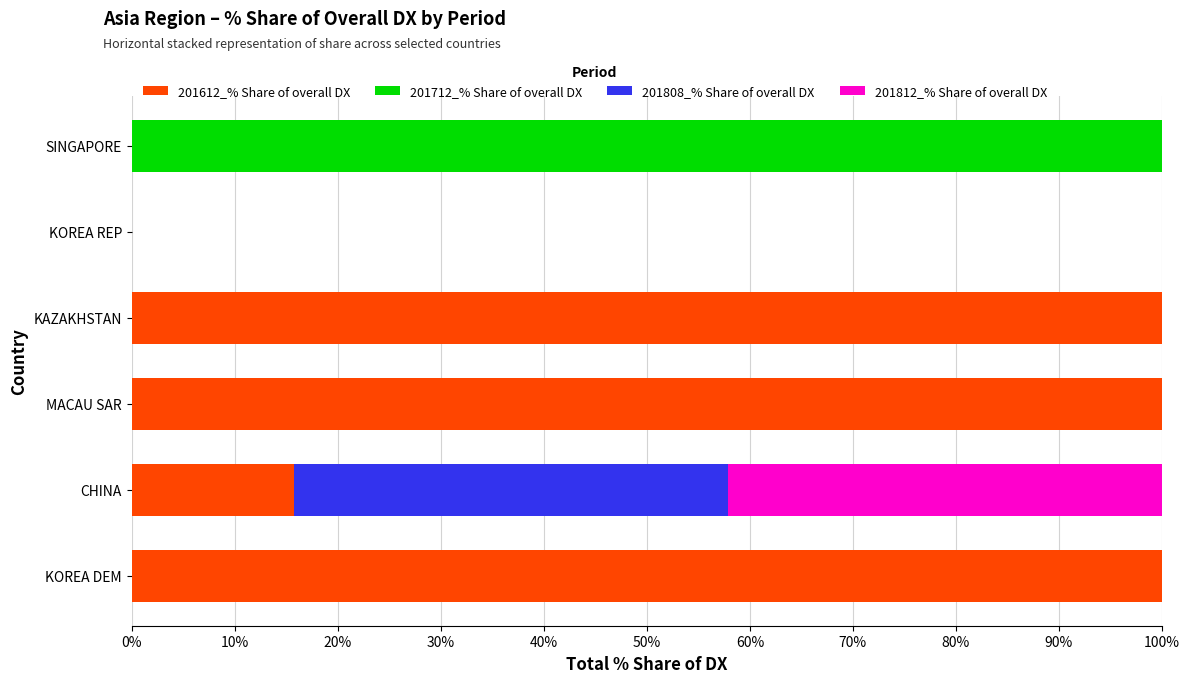

What is the sum of the 201612_% Share of overall DX values at CHINA and SINGAPORE?

15.8